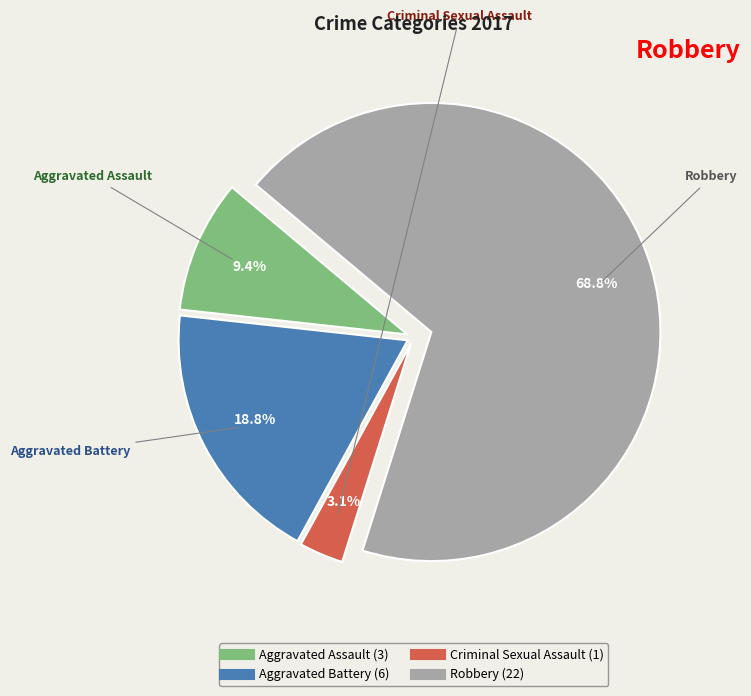

Which category has the biggest portion of the pie?

Robbery